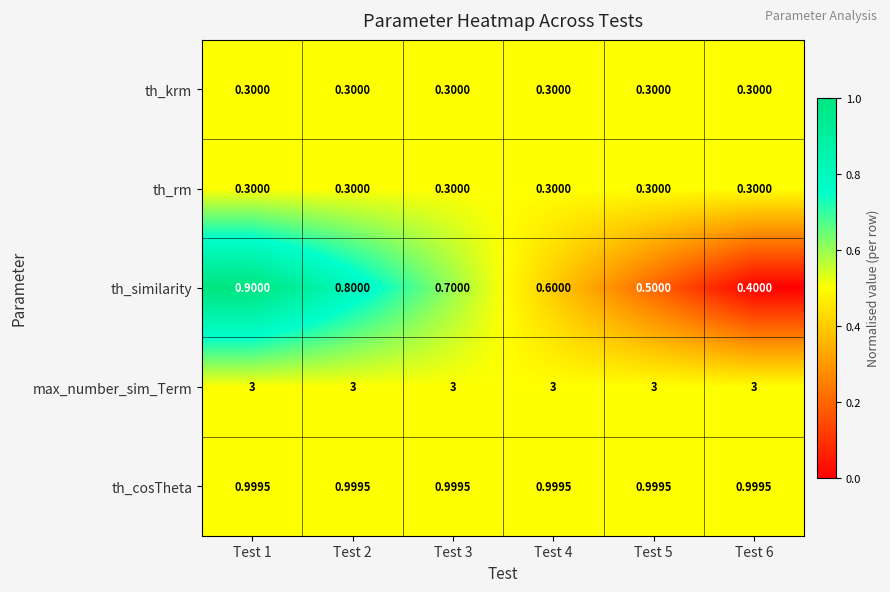

Which series changed the most between Test 3 and Test 6?

th_similarity